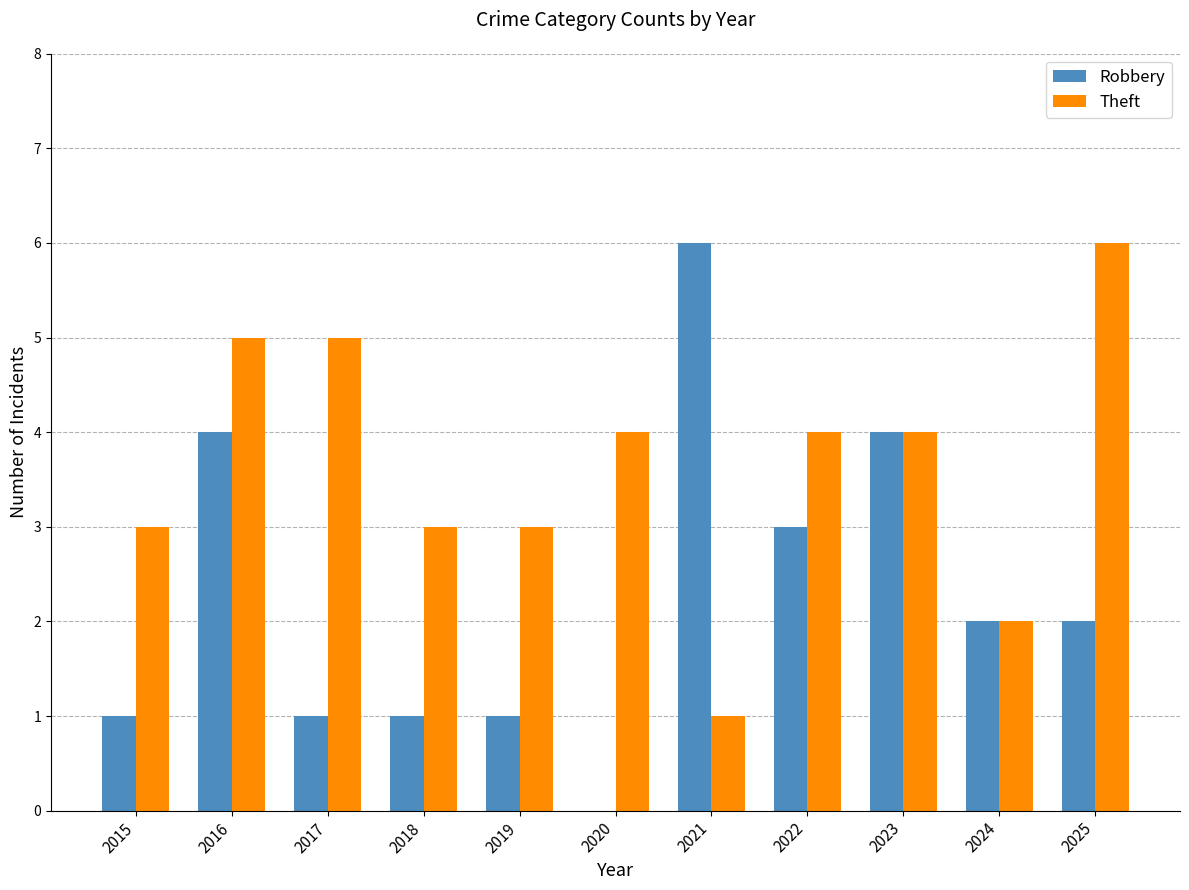

At which category is the sum across all series the highest?

2016